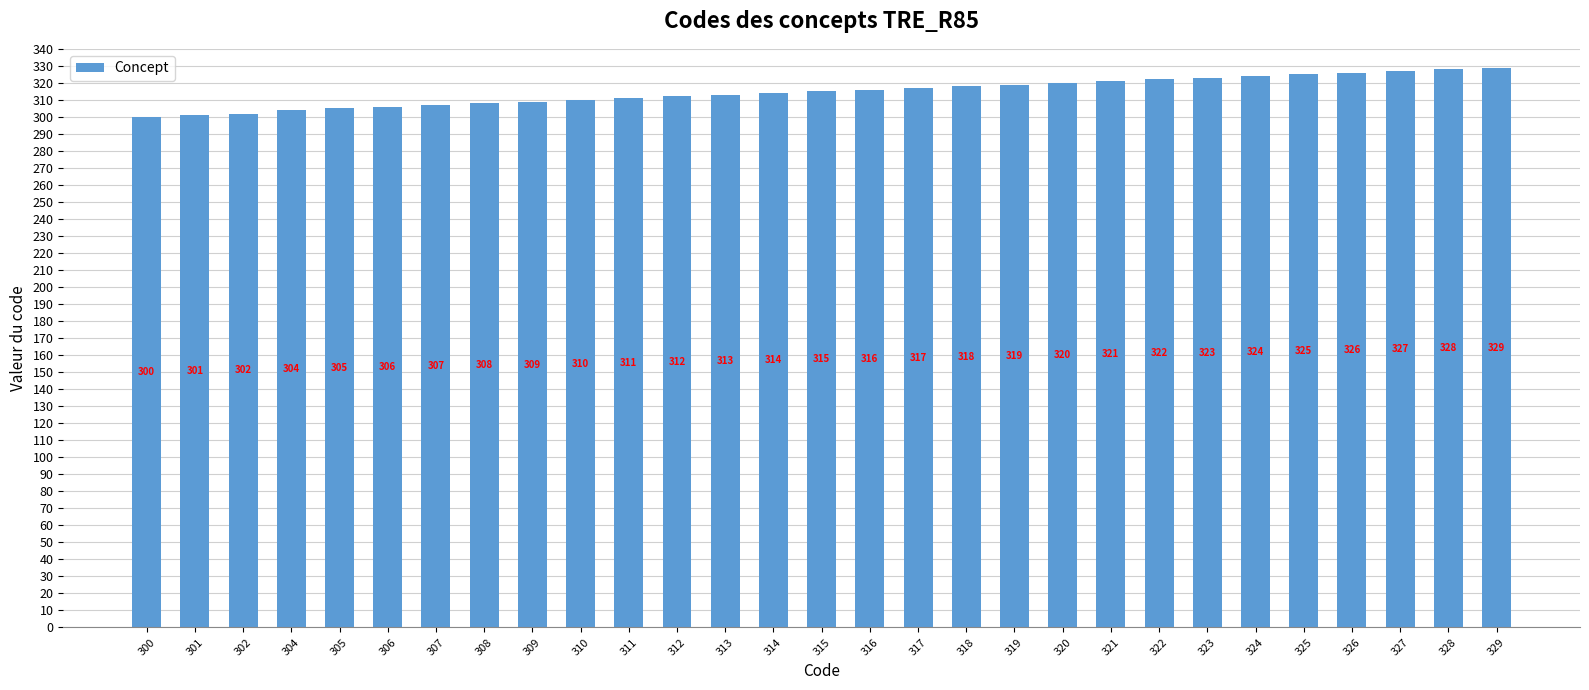

How many categories are shown in the chart?

29